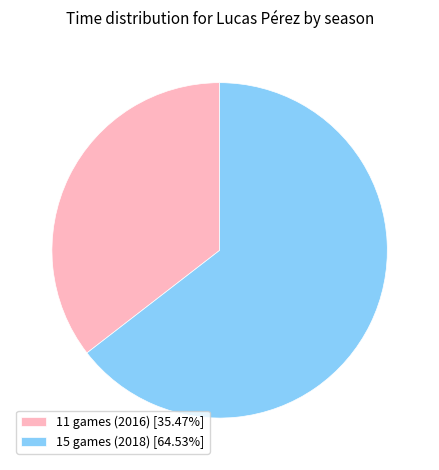

Does any single category account for the majority?

Yes